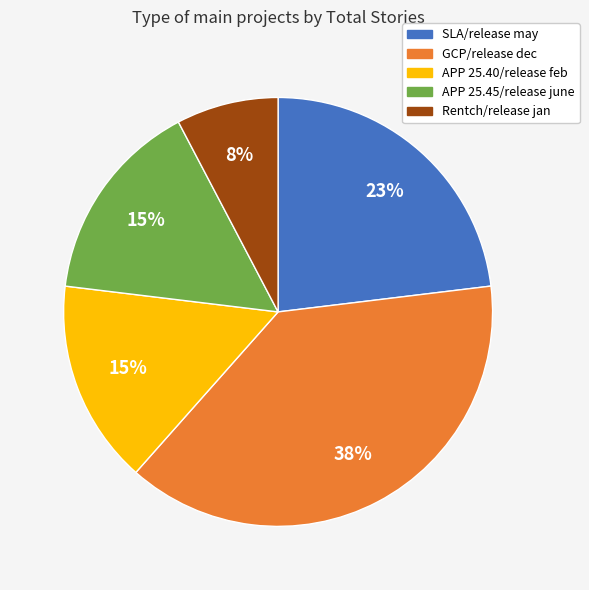

Between APP 25.40/release feb and Rentch/release jan, which is larger?

APP 25.40/release feb